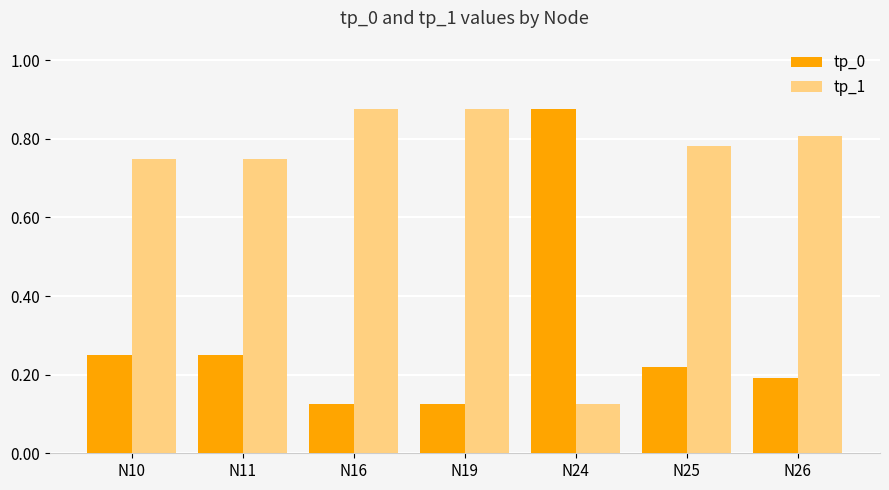

What is the average value of the tp_0 series?

0.3